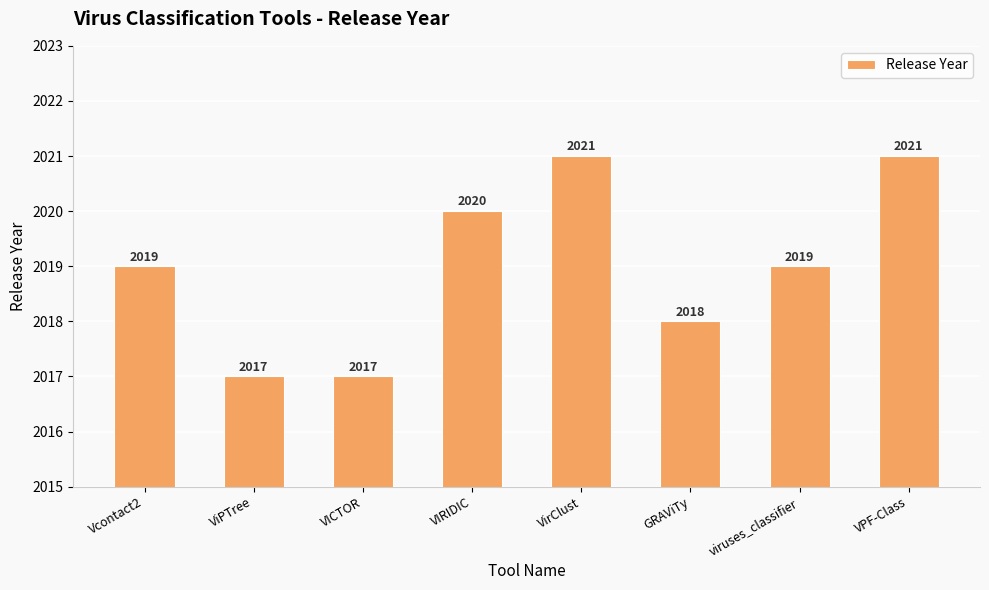

Reading right to left, extract all data points from this chart.

VPF-Class=2021	viruses_classifier=2019	GRAViTy=2018	VirClust=2021	VIRIDIC=2020	VICTOR=2017	ViPTree=2017	Vcontact2=2019